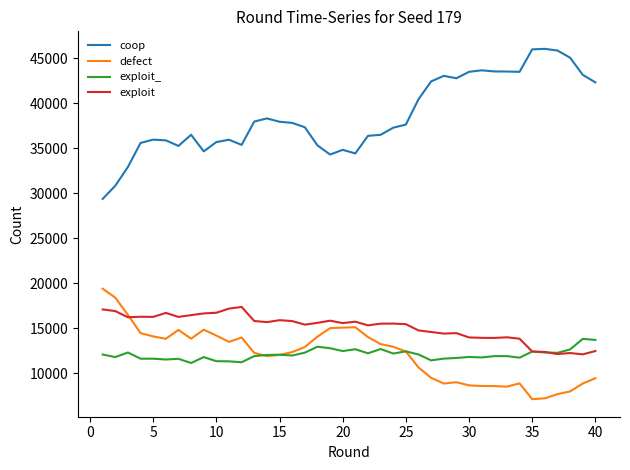

What is the difference between the second highest and second lowest values in the exploit series?

5047